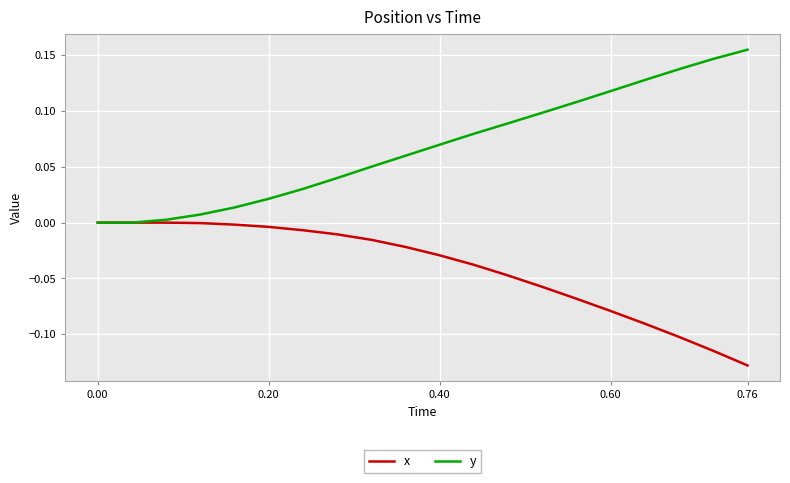

Which series has the largest range (max minus min)?

y